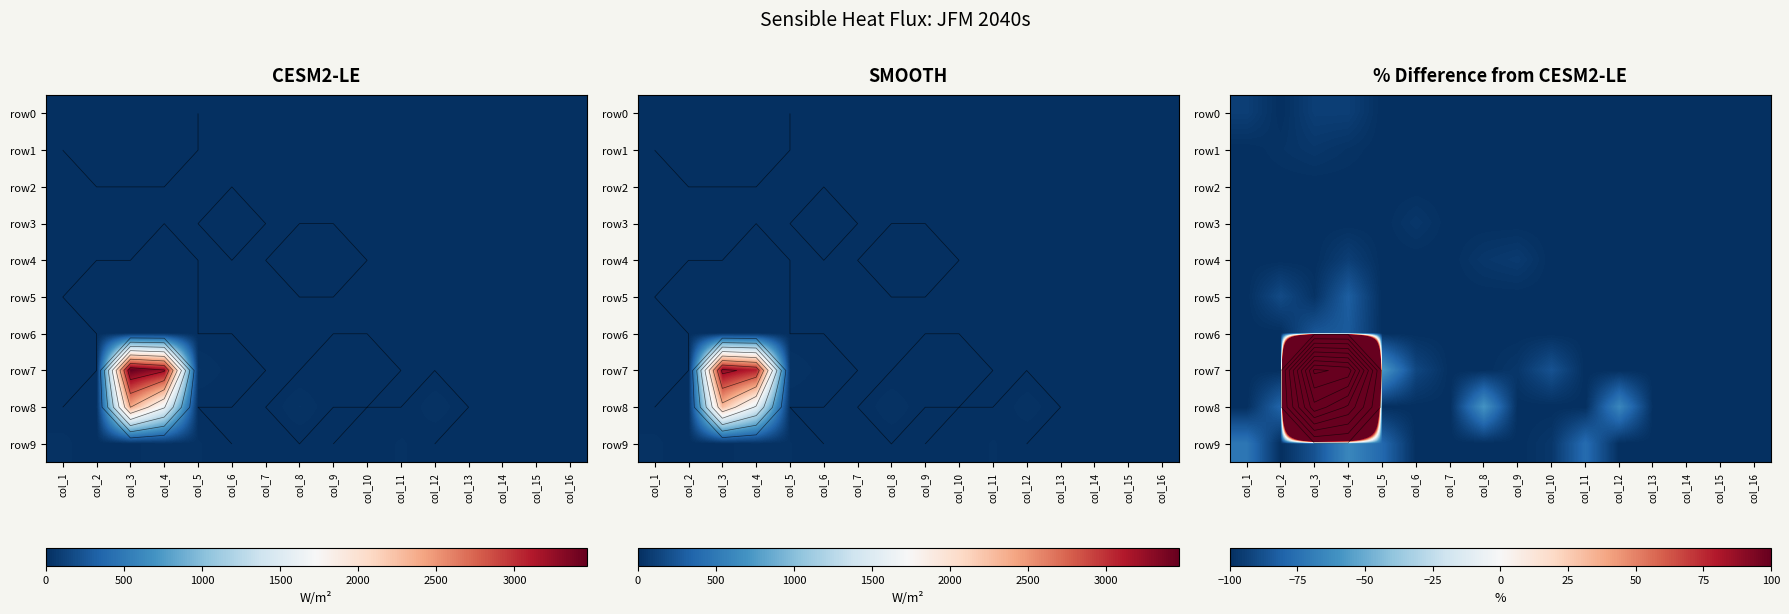

What is the highest value of the row4 series?

-94.2